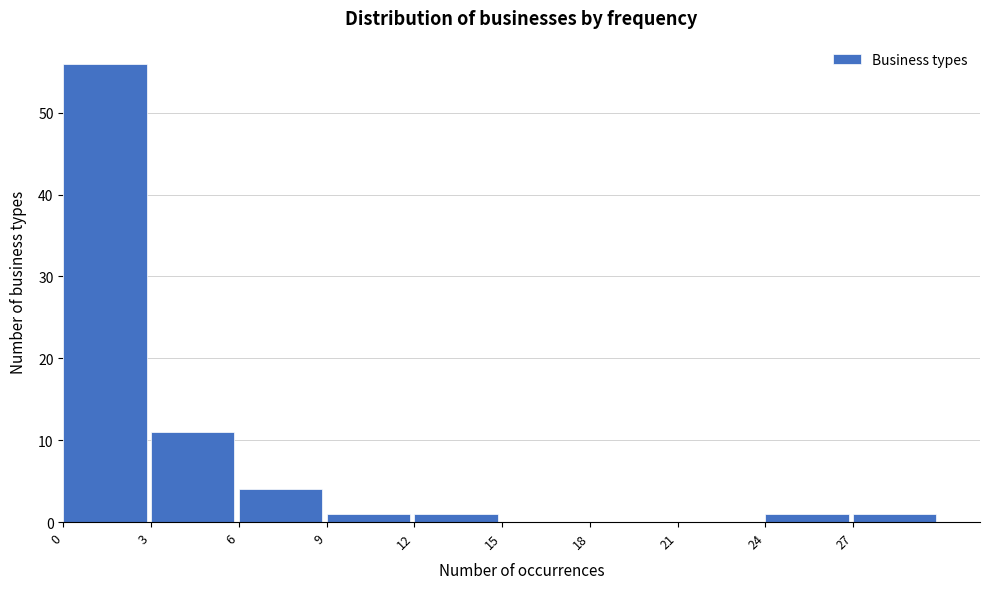

Reading left to right, list every bar in this chart as the range it spans on the x-axis followed by its height. The values are not printed on the chart, so give them approximately, as read against the axis.

0 to 3: 56
3 to 6: 11
6 to 9: 4
9 to 12: 1
12 to 15: 1
15 to 18: 0
18 to 21: 0
21 to 24: 0
24 to 27: 1
27 to 30: 1